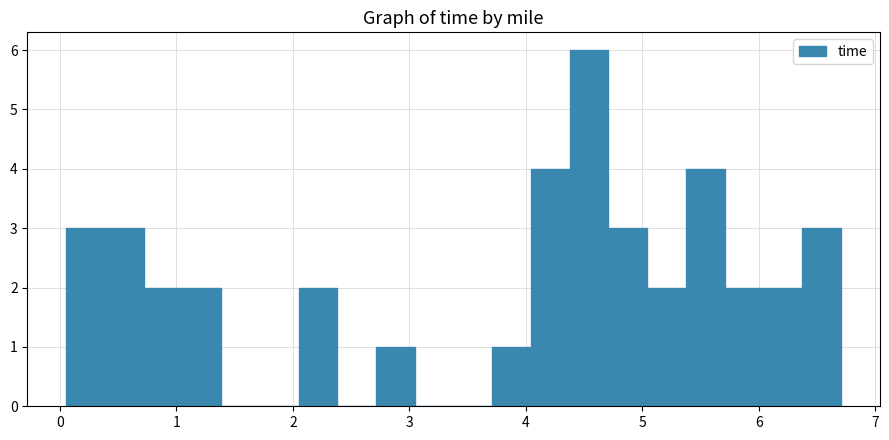

Read against the x-axis, roughly where is the centre of the tallest bar?

4.5